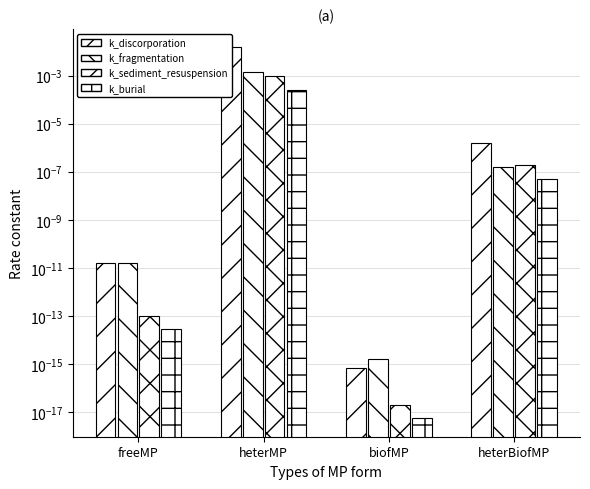

What is the label of the 2nd bar from the left?

heterMP